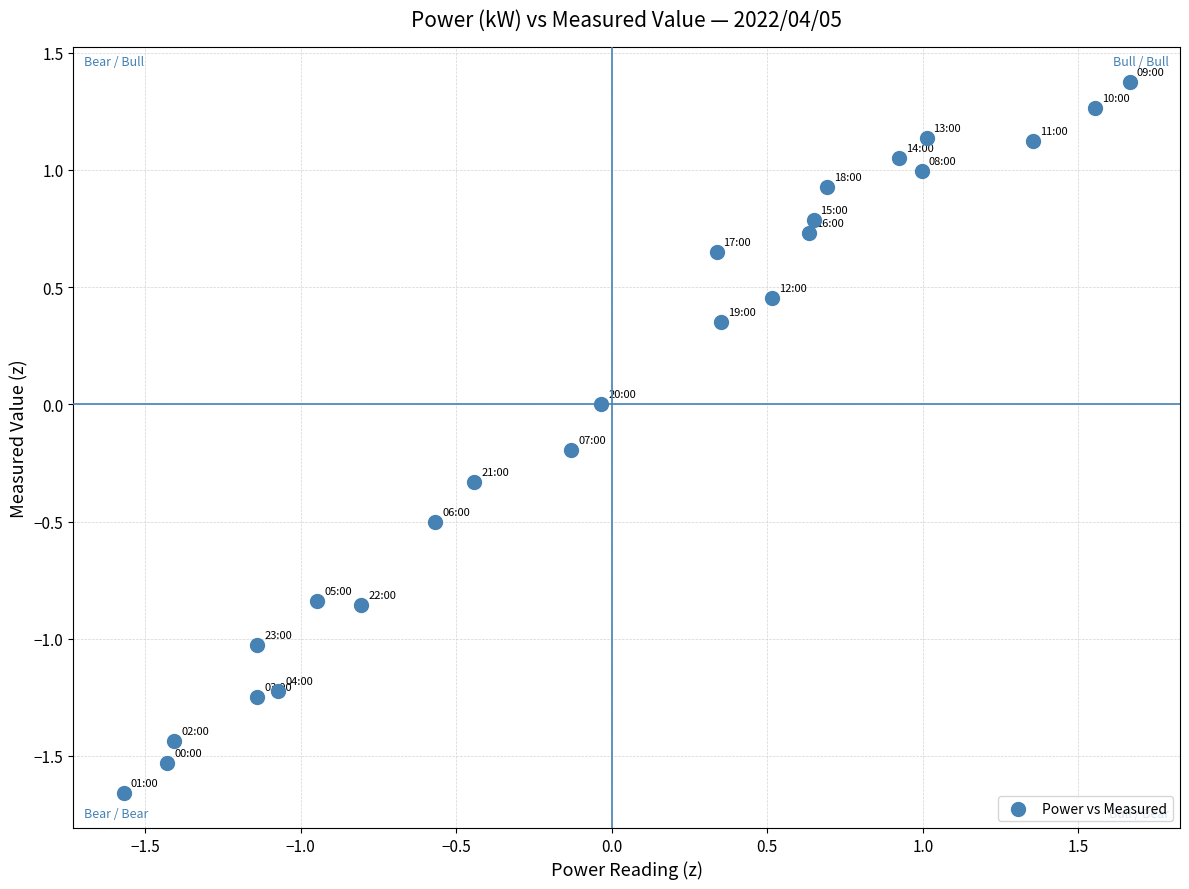

What is the range of Y values (max minus min)?

3.0